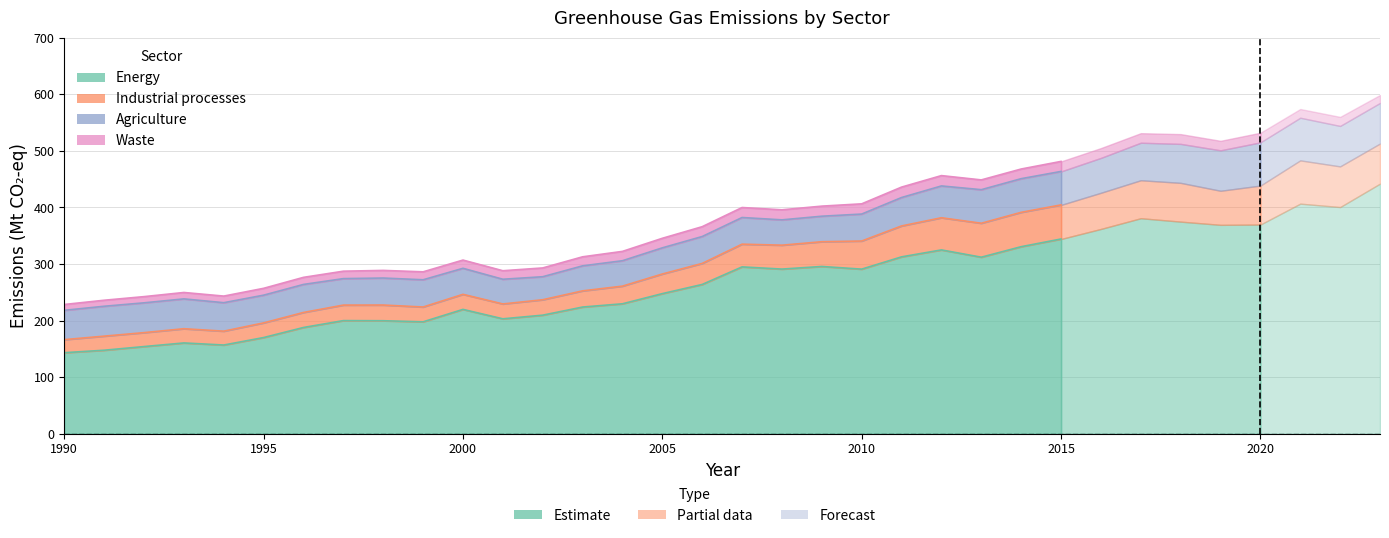

At which category does the chart reach its minimum across all series?

1990